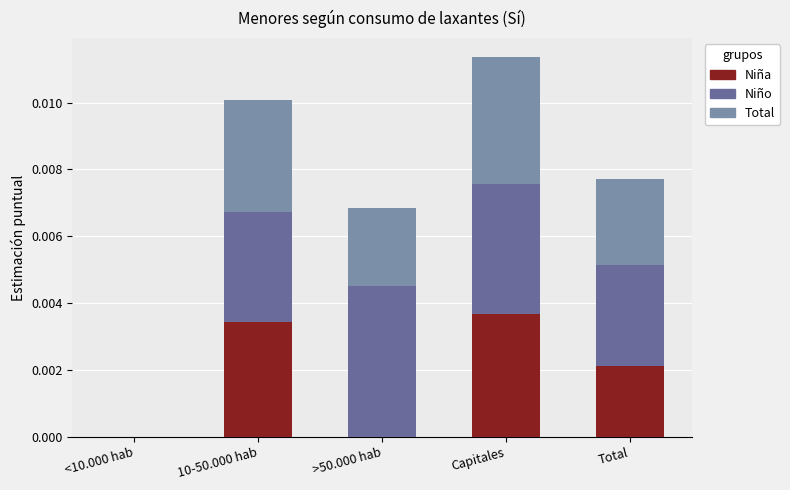

True or false: Niña has a value of 0.0 at Capitales.

True